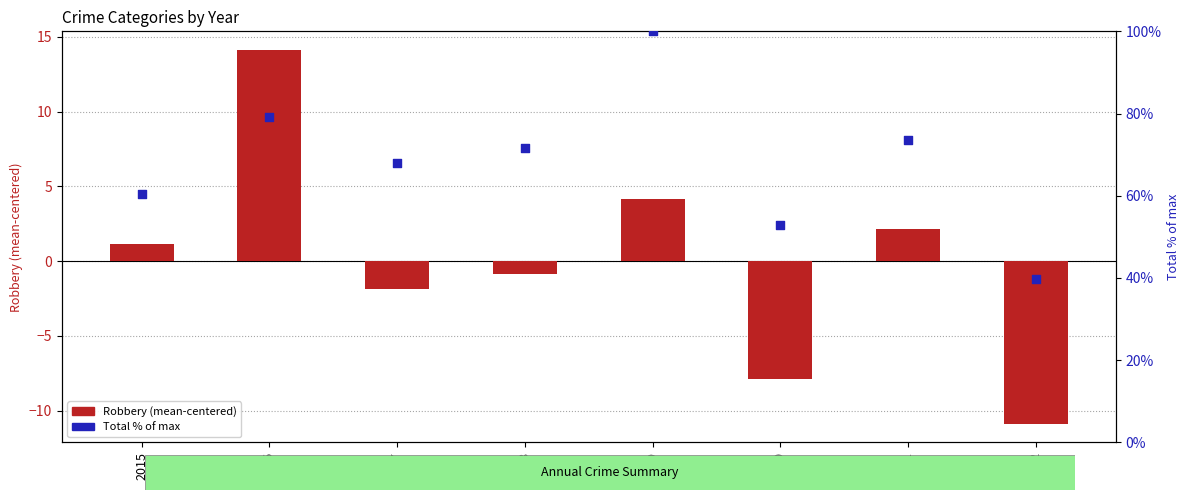

Which series reaches the maximum Y coordinate?

Total % of max